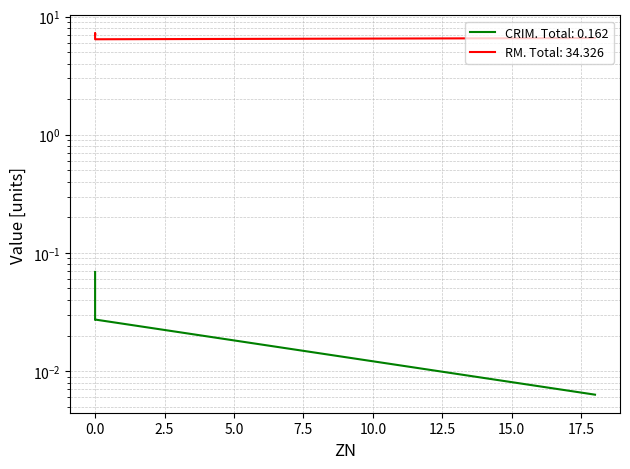

Does the chart display data point markers on the line(s)?

No